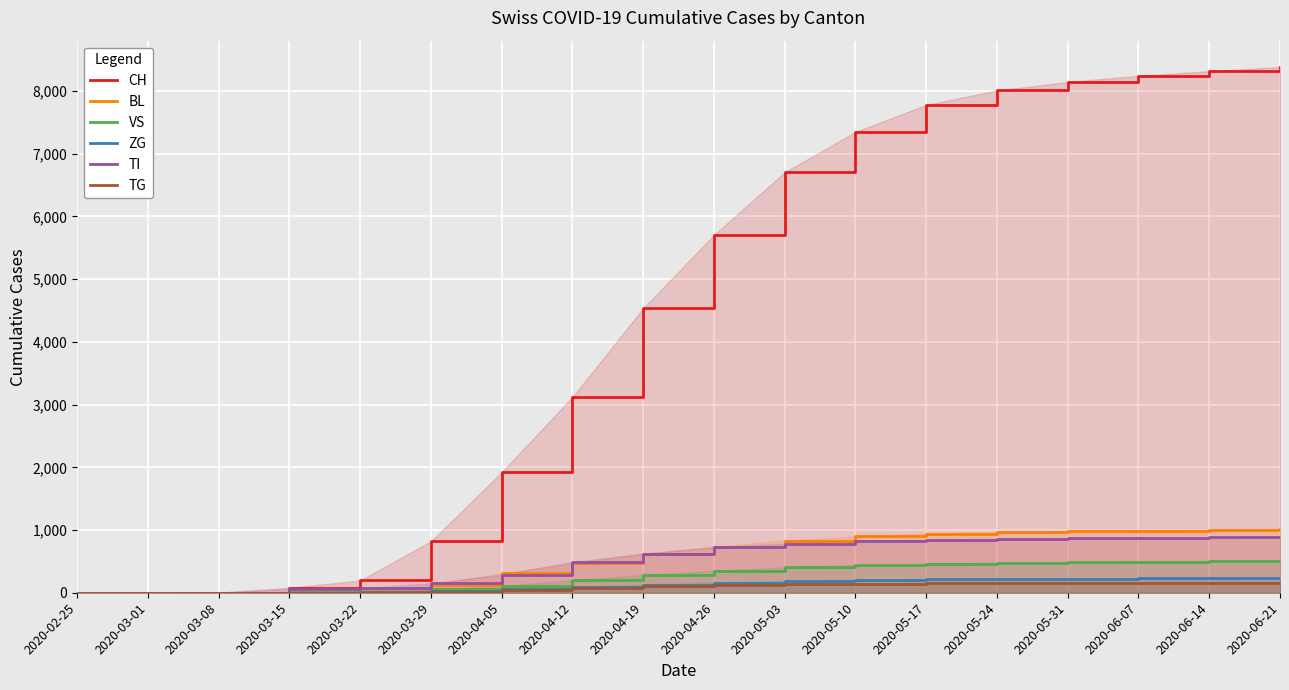

How many lines are shown in the chart?

6